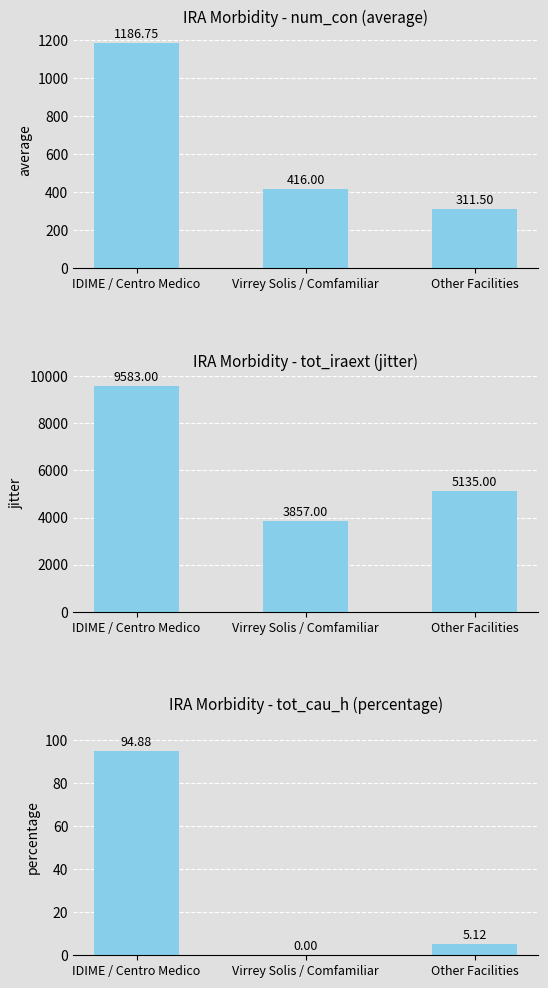

Which series has the largest total across all categories?

tot_iraext